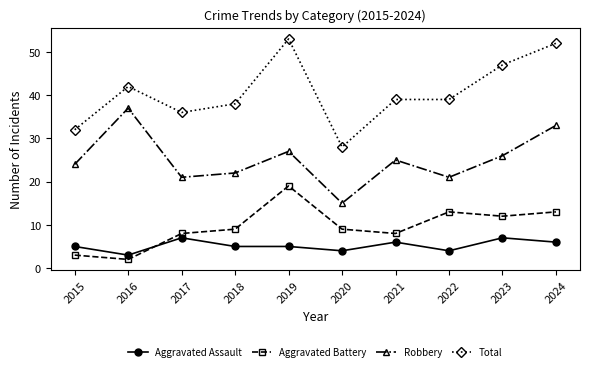

What is the value of the Robbery point at the 4th from the left?

22